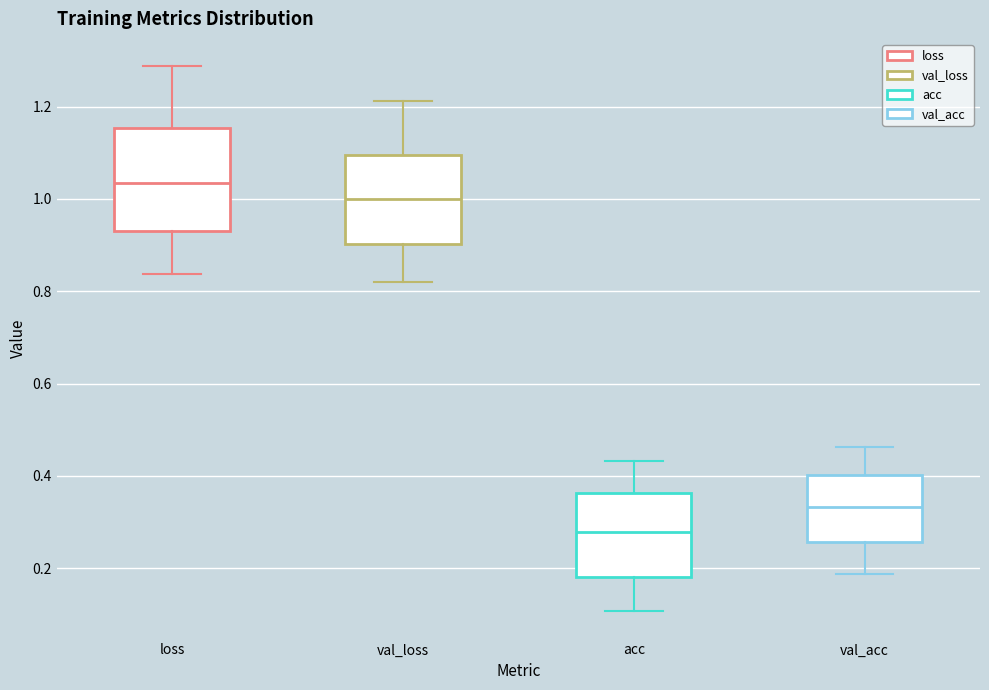

Where does the lower whisker of the box for val_loss end on the y-axis? The values are not printed on the chart, so give them approximately, as read against the axis.

0.82